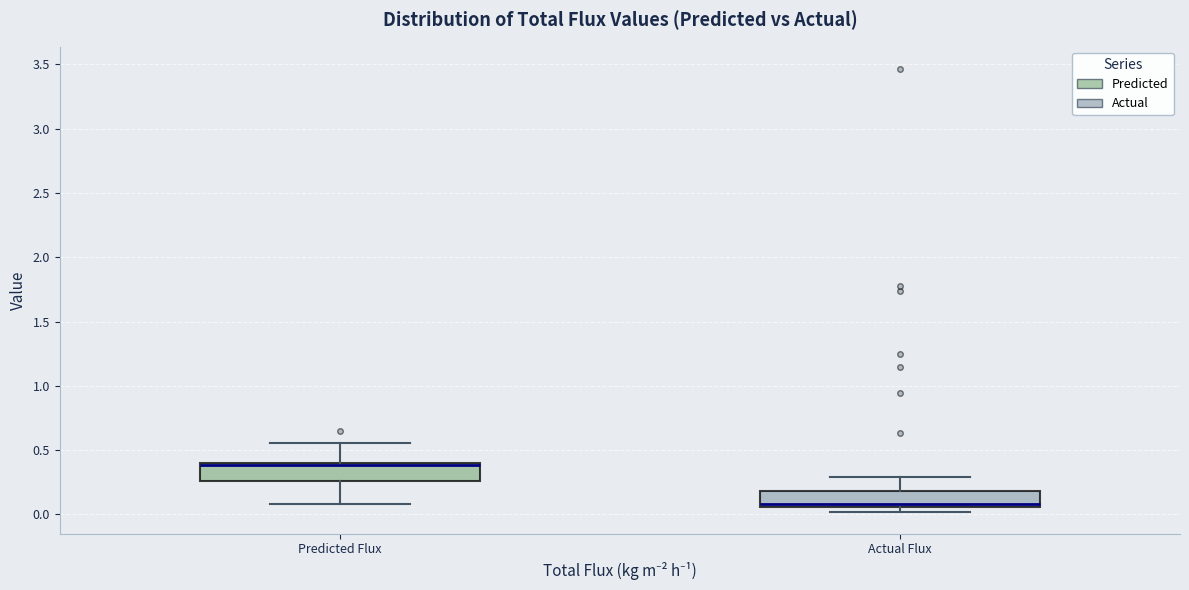

Reading left to right, read every box against the y-axis: the position of its median line, the range the box covers, and the ends of its whiskers. The values are not printed on the chart, so give them approximately, as read against the axis.

Predicted Flux: median 0.40 (drawn on the box's upper edge), box 0.25 to 0.40, whiskers 0.10 to 0.55
Actual Flux: median 0.10, box 0.05 to 0.20, whiskers 0.00 to 0.30